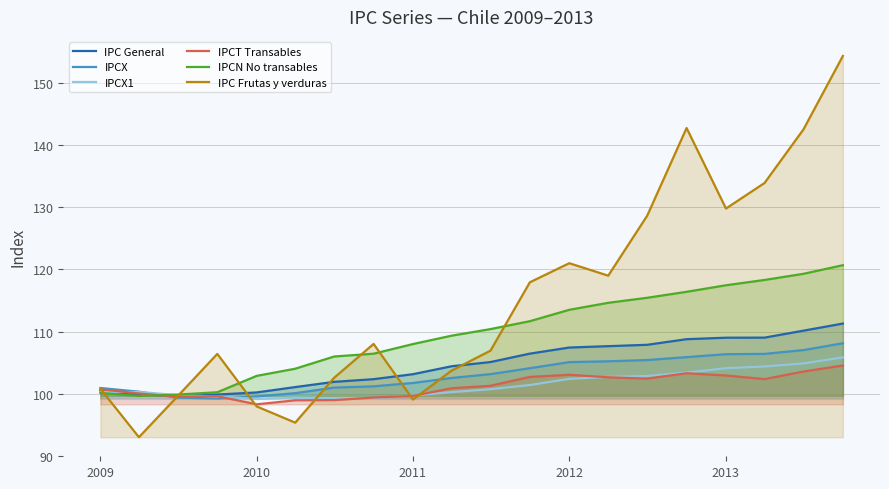

Where does the IPCX1 series first go above 100?

2009